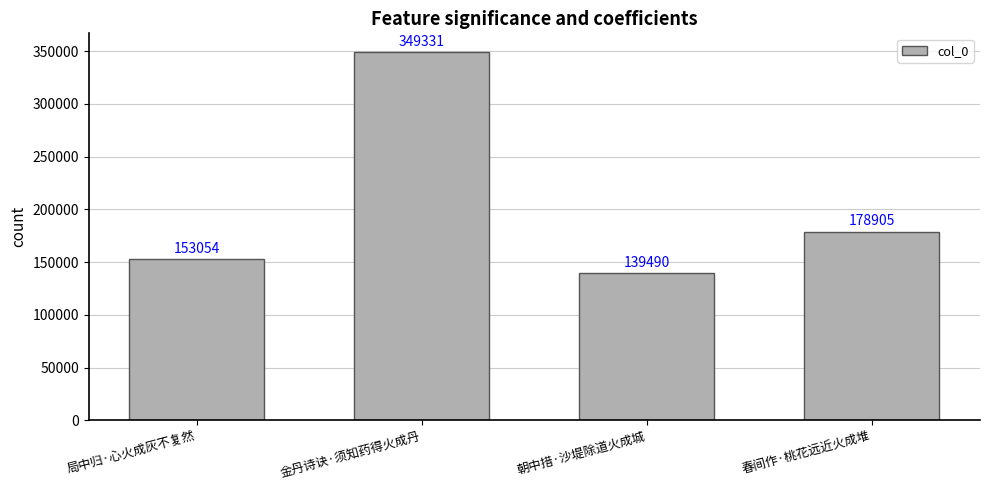

Count the number of categories in the chart.

4